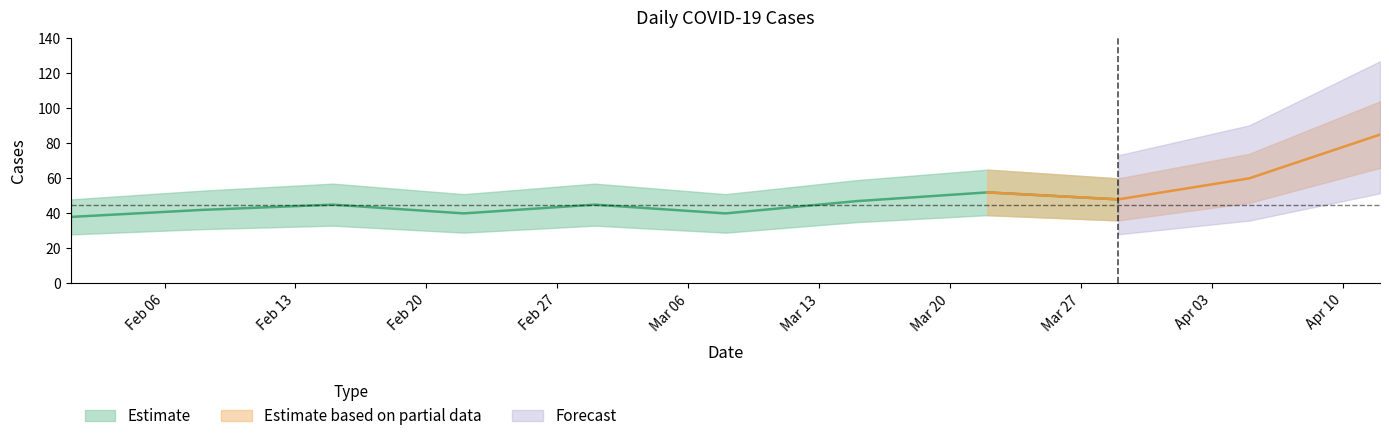

Is it true that the value at 2023-02-22 is 25?

False